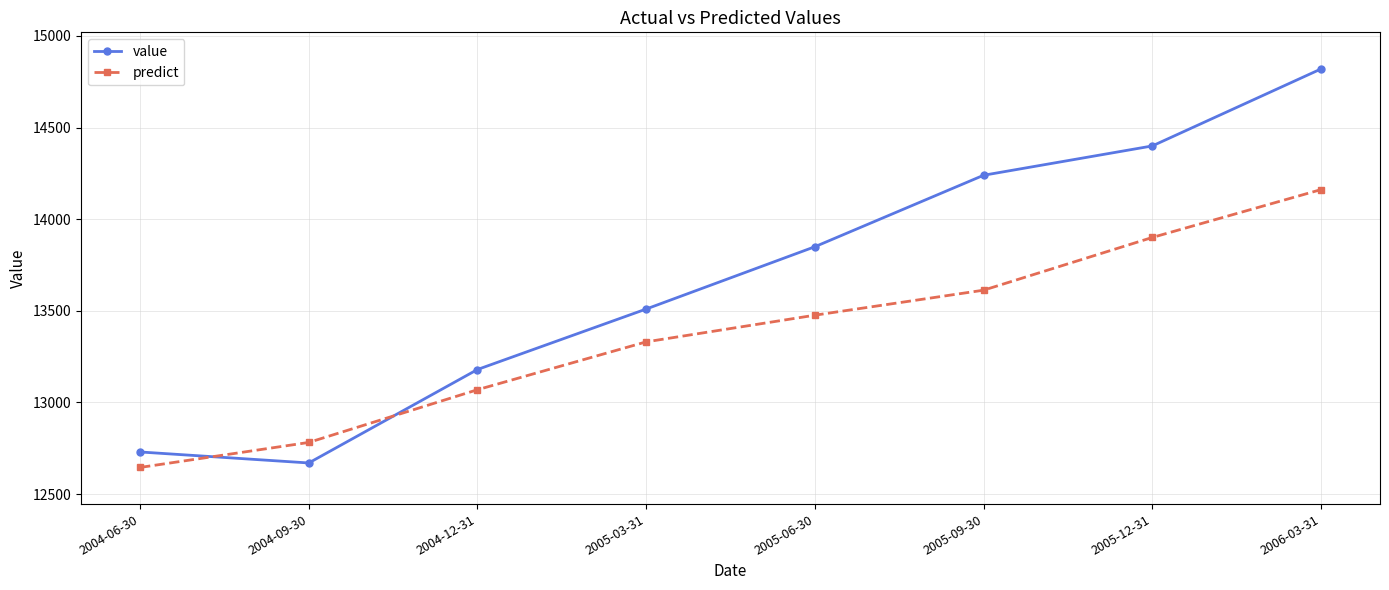

After their last crossing, which series has the higher values: predict or value?

value